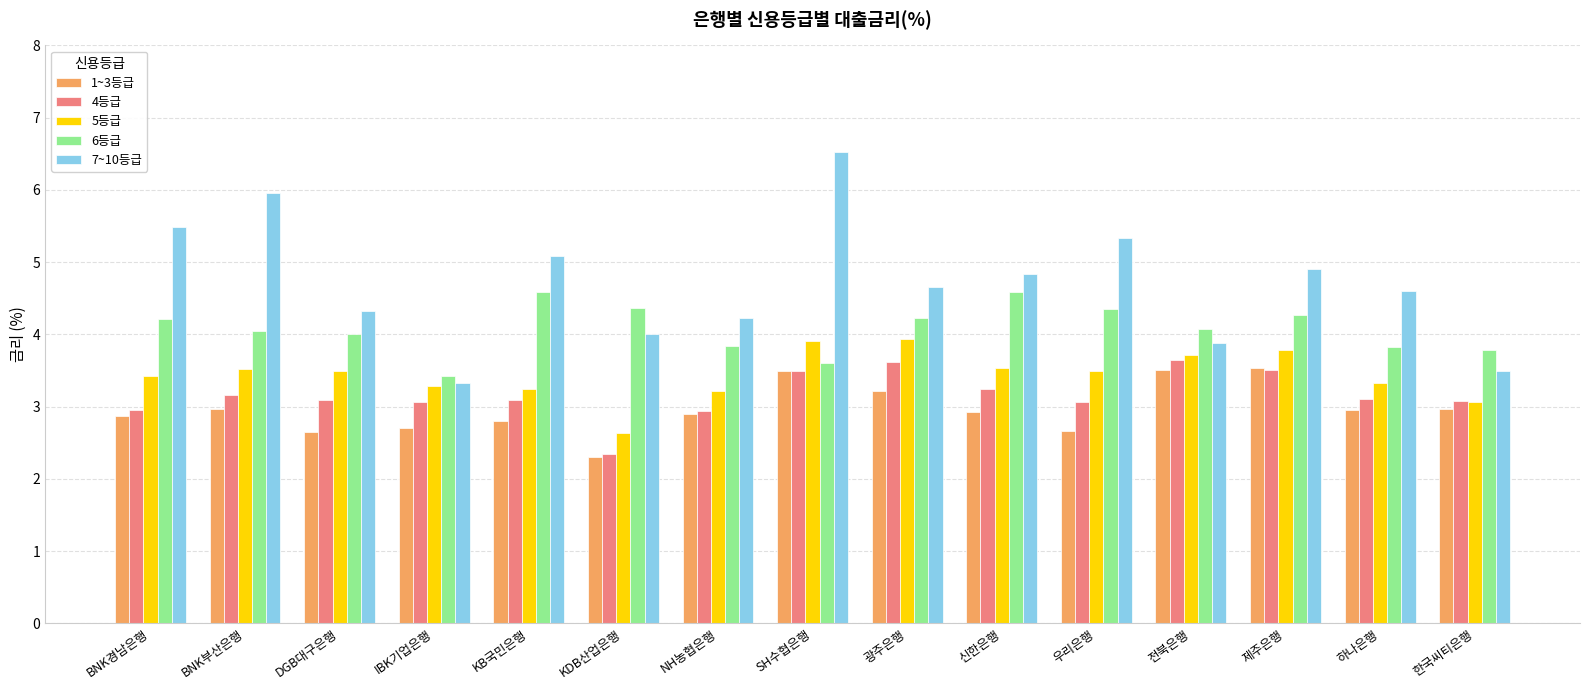

What is the maximum value for 6등급?

4.6